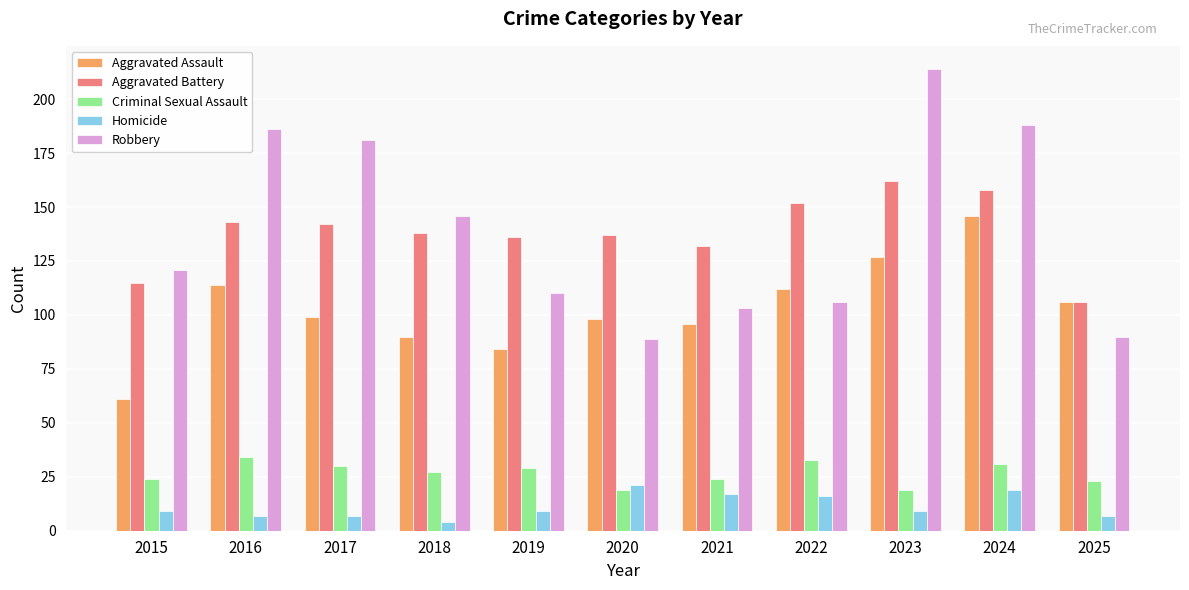

At which category does the chart reach its minimum across all series?

2018